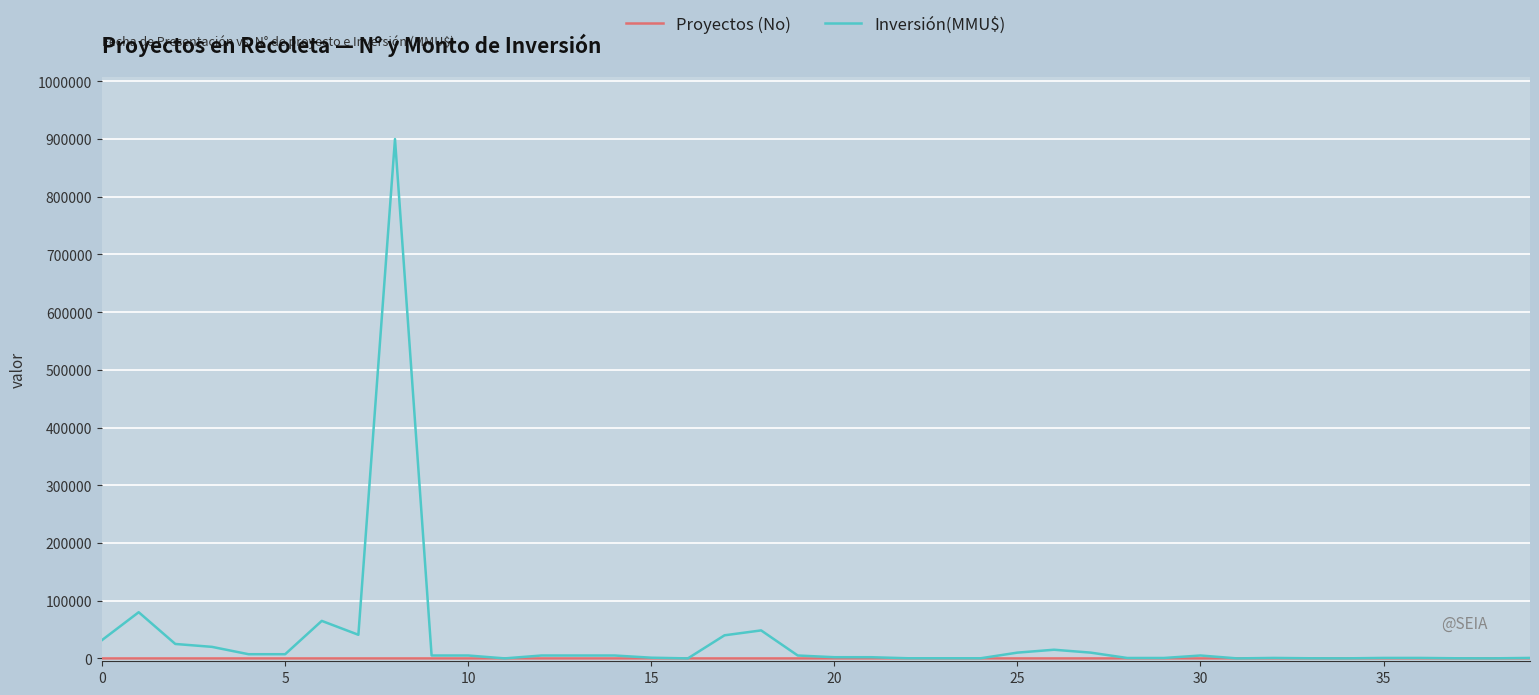

Which series has the widest spread of values?

Inversión(MMU$)